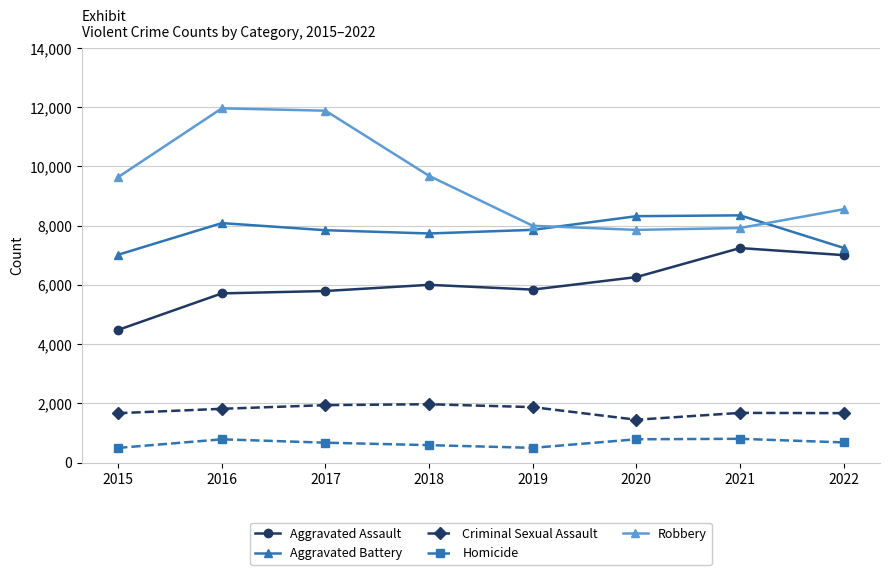

What is the average value of the Aggravated Battery series?

7807